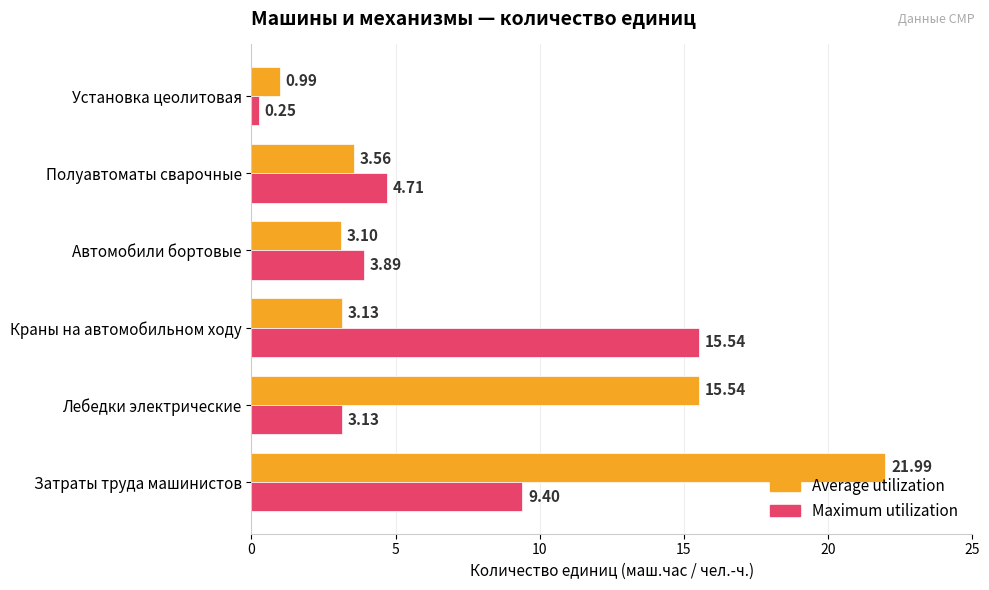

Which series has the largest total across all categories?

Average utilization